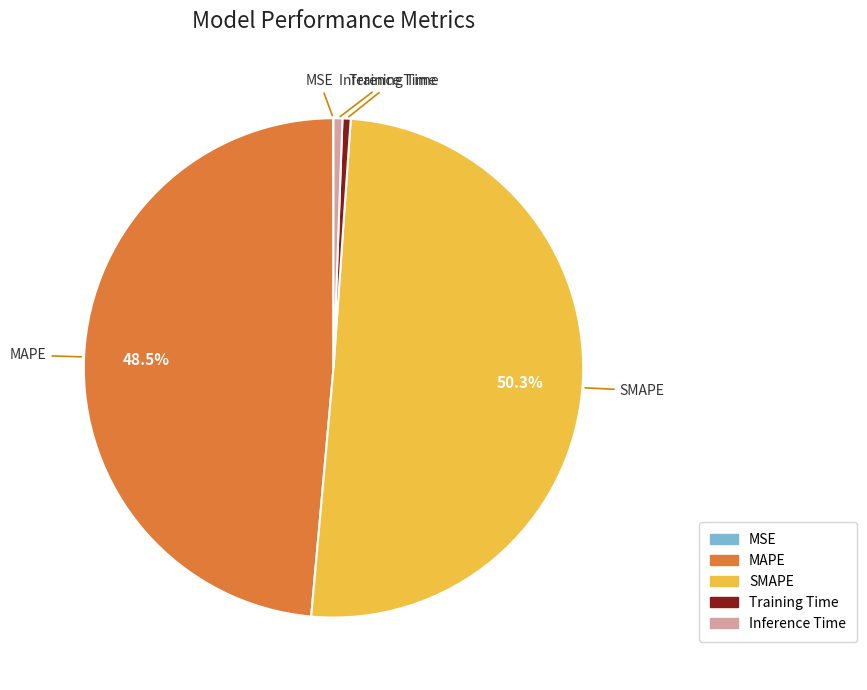

Combined, do Inference Time and SMAPE account for over 50%?

Yes